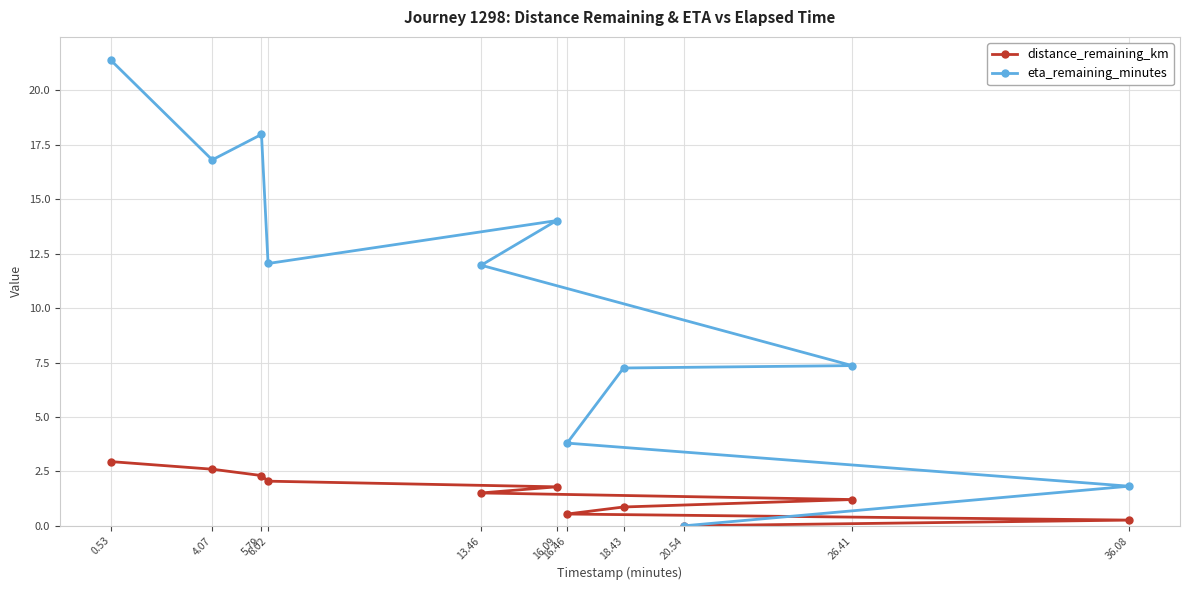

At how many categories does at least one series exceed 14?

4